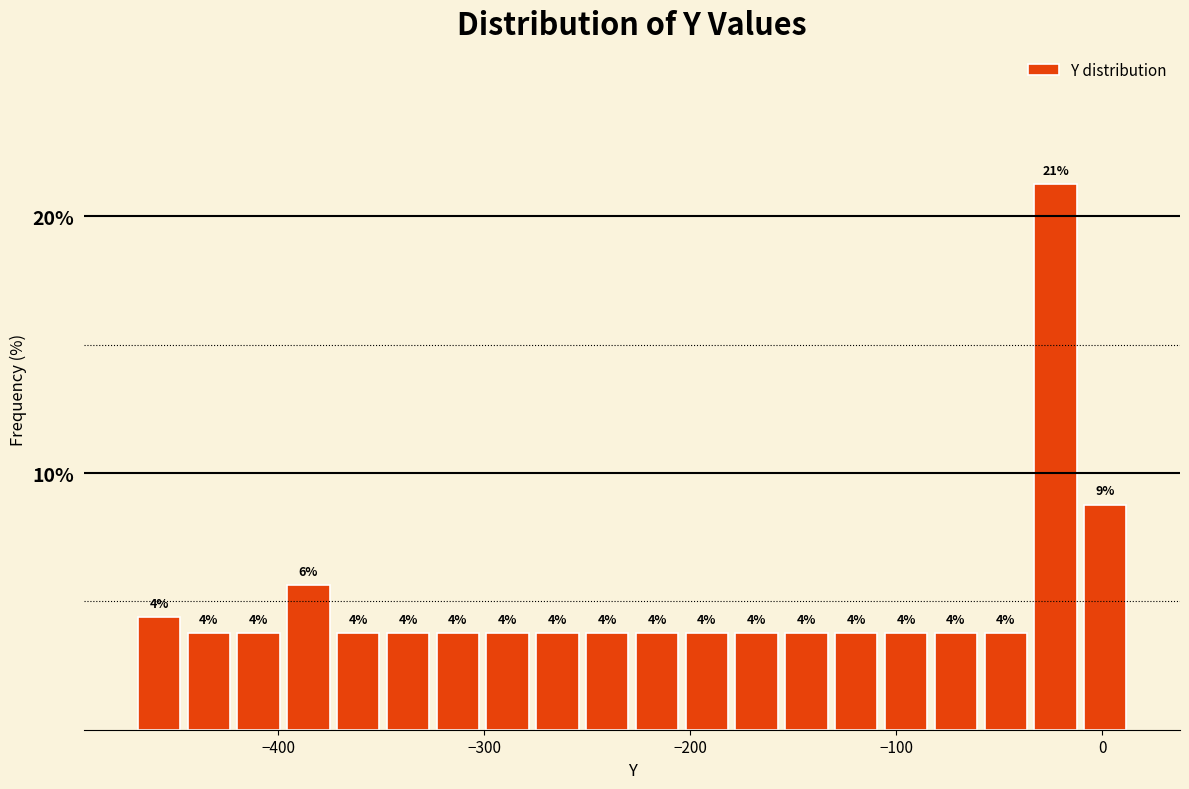

Read against the x-axis, roughly where is the centre of the tallest bar?

-20